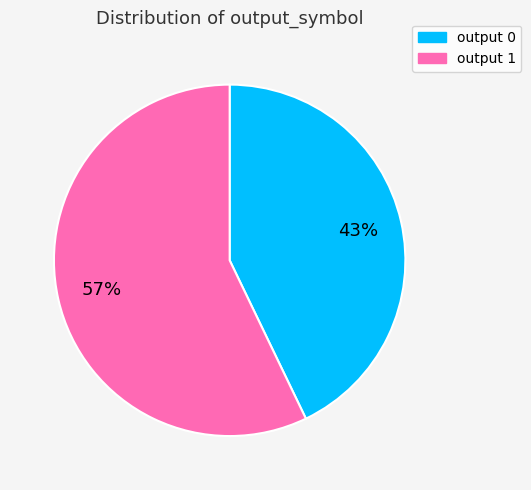

To the nearest percent, what is the average slice percentage?

50%